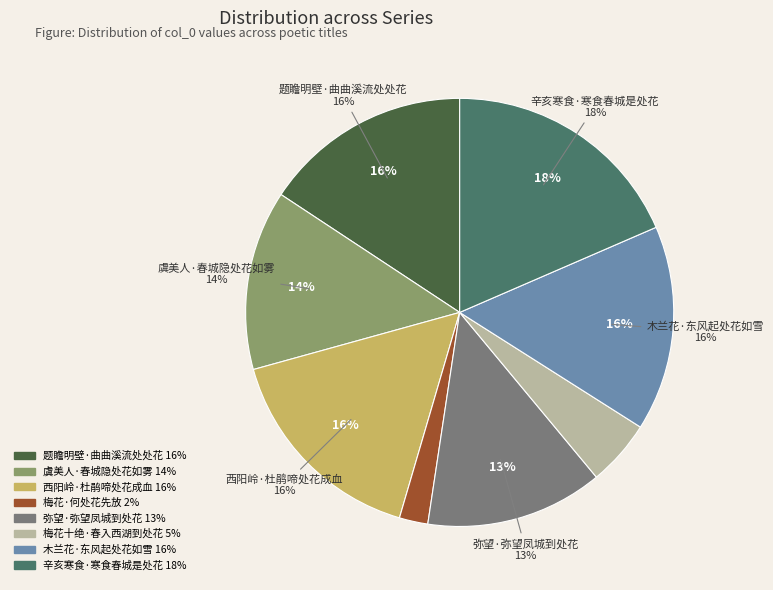

What portion of the pie excludes 西阳岭·杜鹃啼处花成血?

83.8%